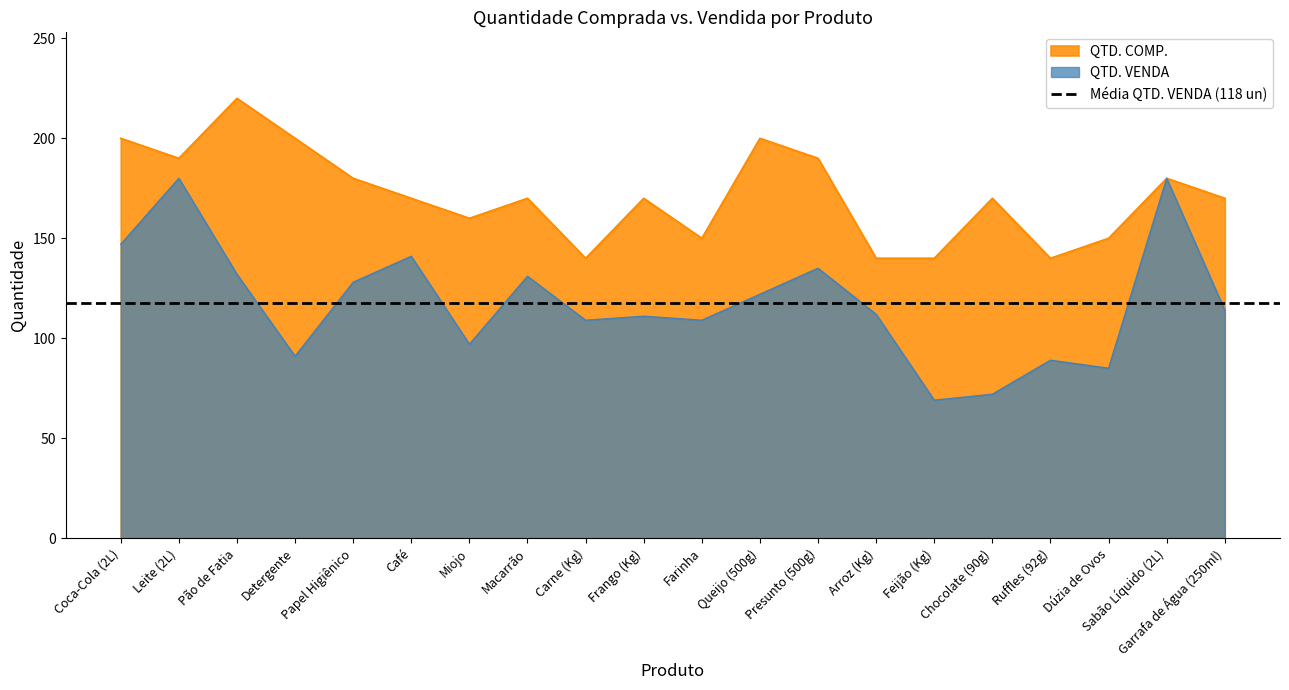

Reading left to right, extract all data points from this chart.

QTD. COMP.: 200	190	220	200	180	170	160	170	140	170	150	200	190	140	140	170	140	150	180	170
QTD. VENDA: 147	180	132	91	128	141	97	131	109	111	109	122	135	112	69	72	89	85	180	114